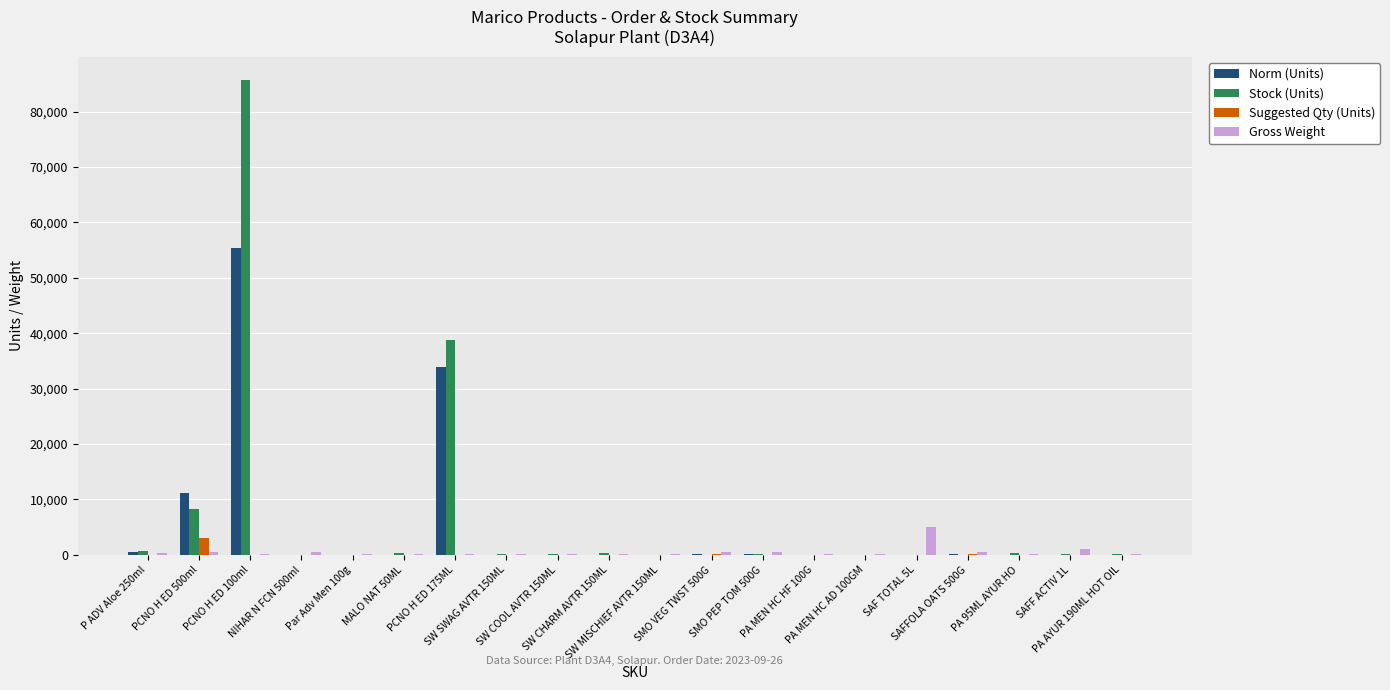

What is the maximum value for Norm (Units)?

55330.0